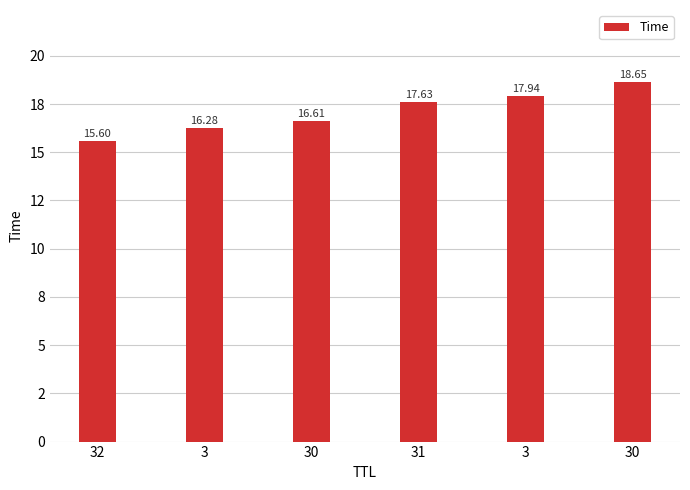

Are the bars horizontal?

No